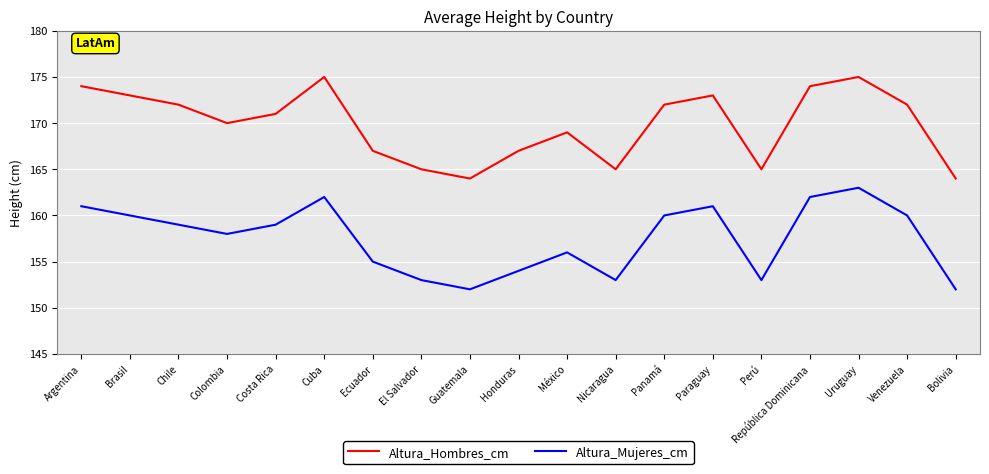

Rank the series at República Dominicana from highest to lowest value.

Altura_Hombres_cm, Altura_Mujeres_cm